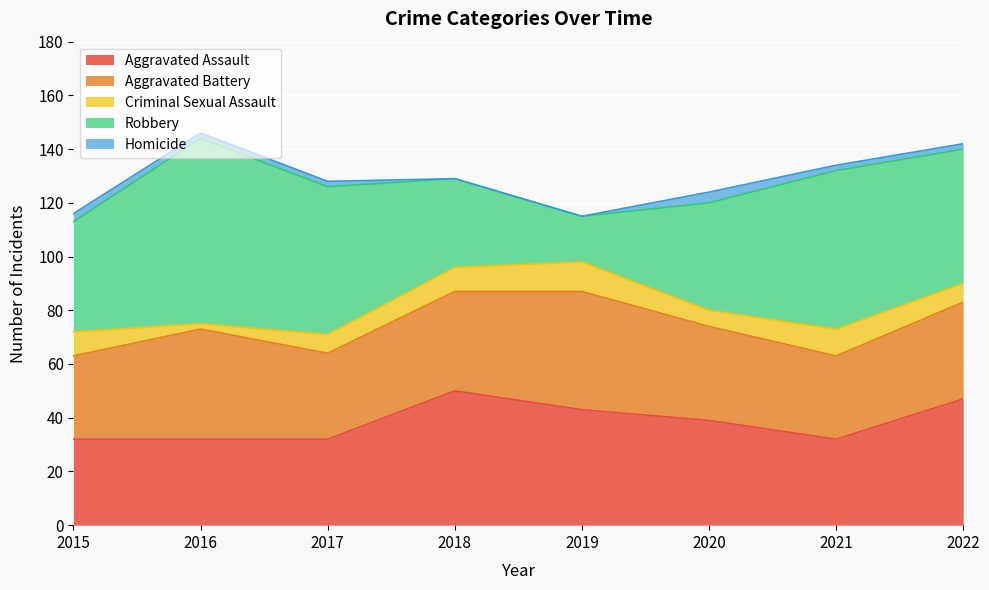

The Aggravated Assault series shows 32 at 2015. True or false?

True